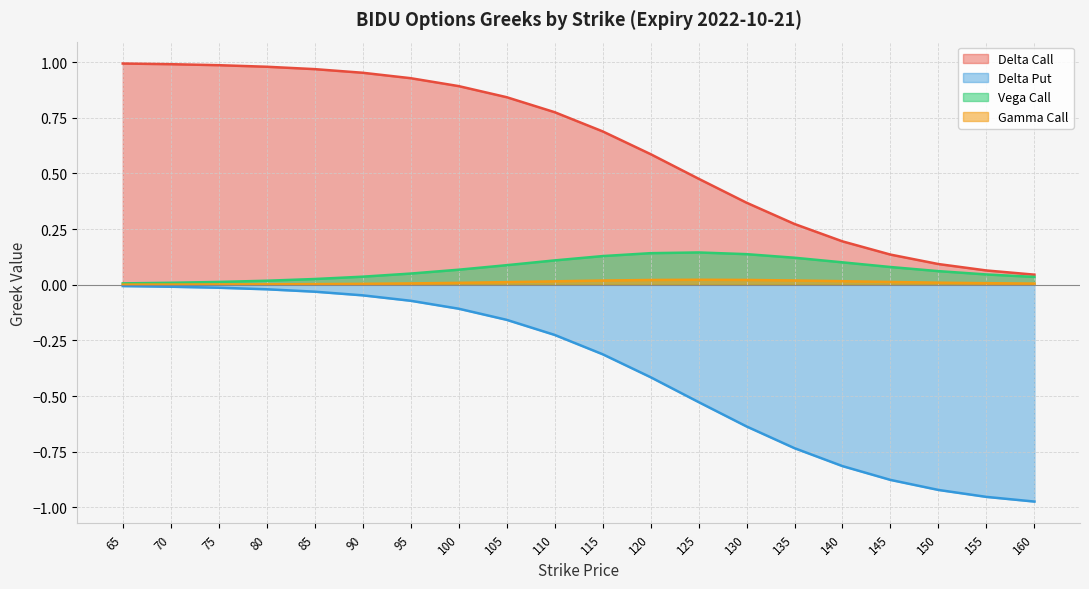

What is the difference between the maximum and minimum values in the vega_call series?

0.1